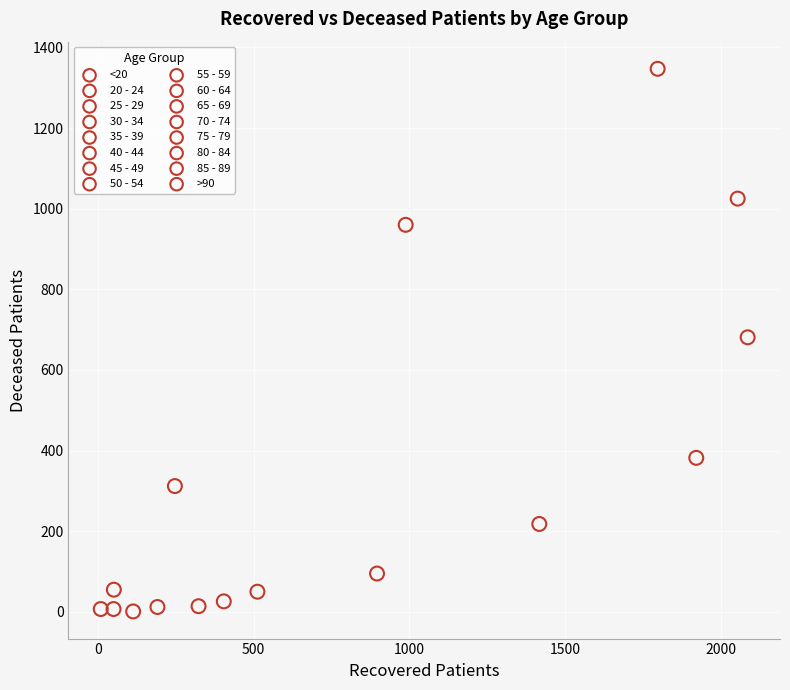

Which series reaches the maximum Y coordinate?

70 - 74